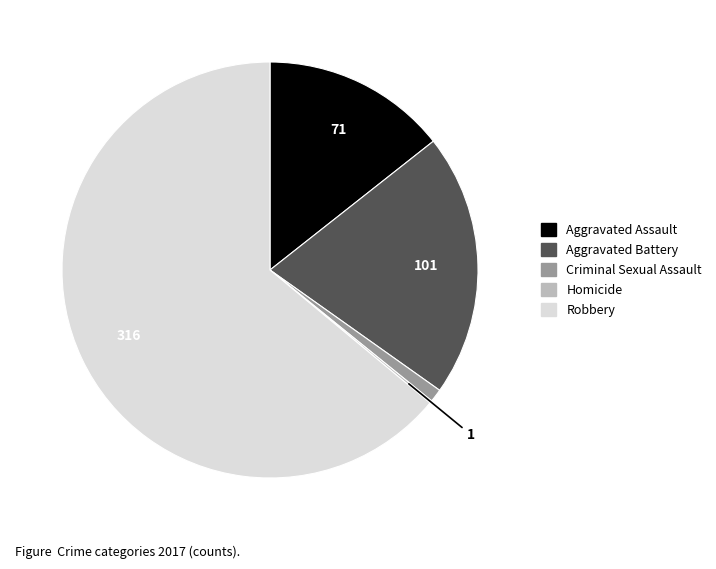

Is there a majority slice in this chart?

Yes